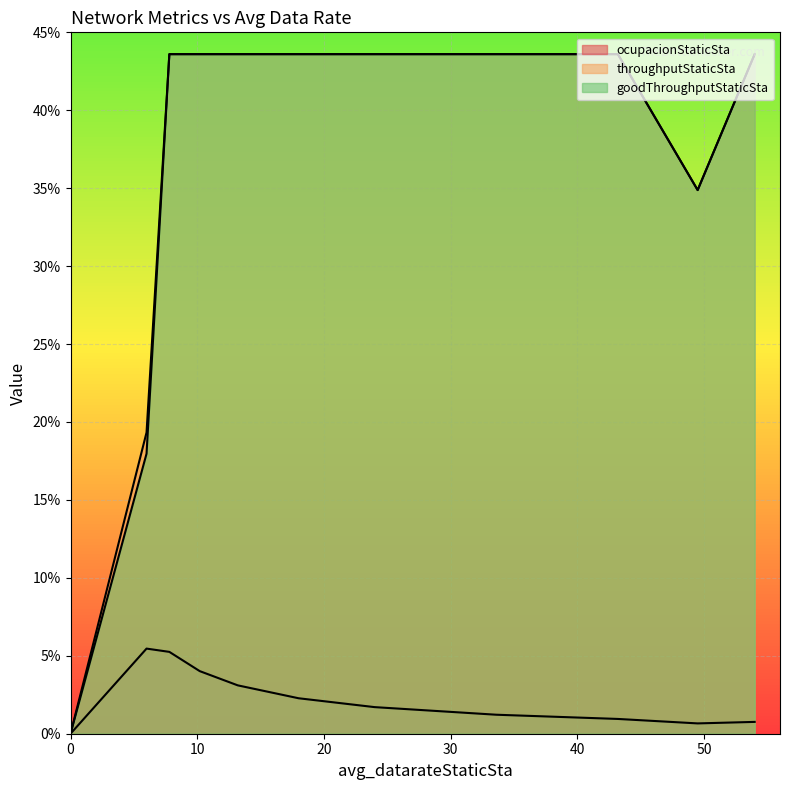

Between 0.0 and 54.0, which series saw the biggest shift?

throughputStaticSta